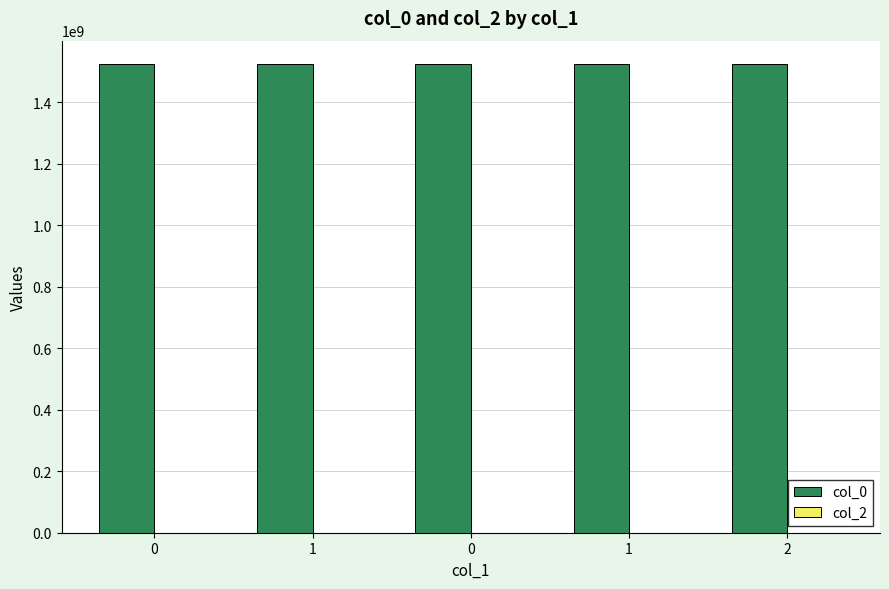

Count the number of data series in this chart.

1